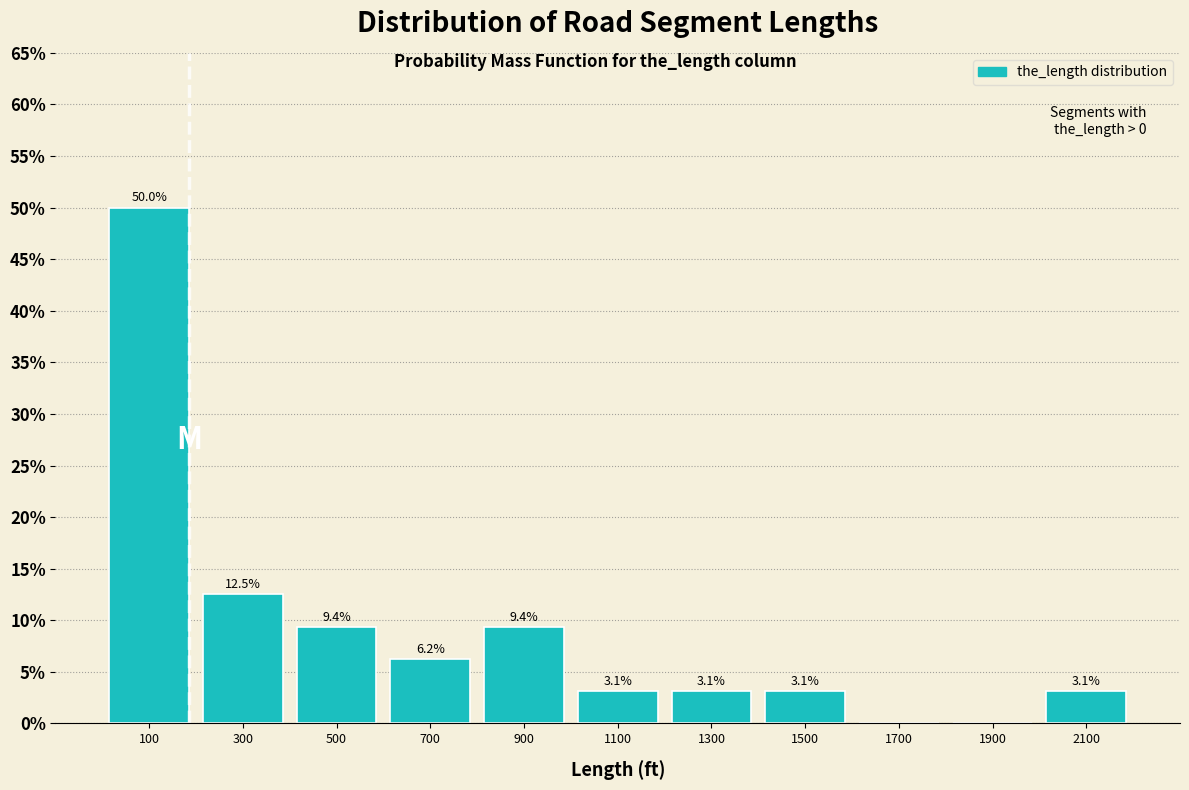

Which range on the x-axis has the tallest bar?

0 to 200